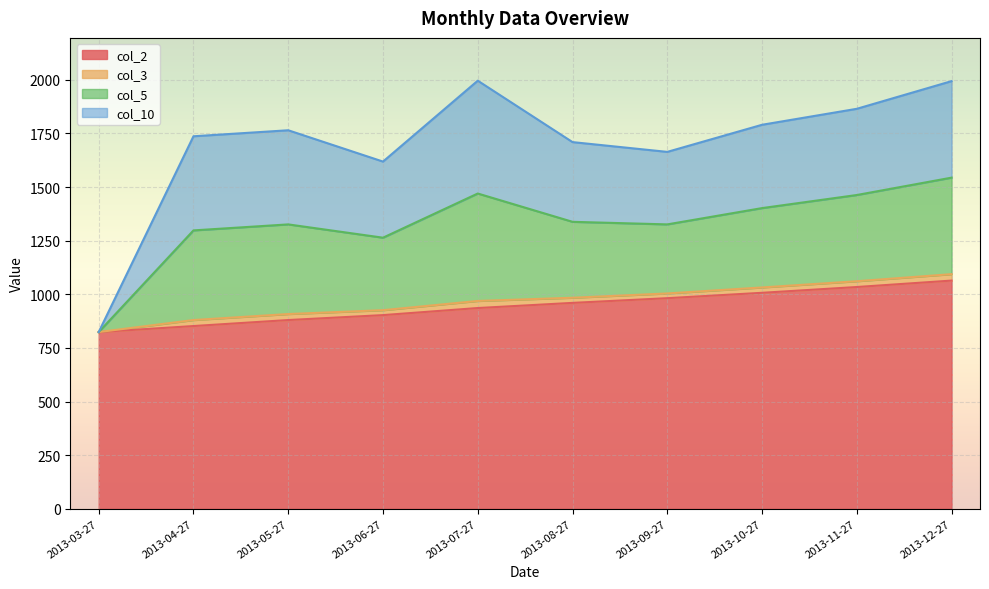

What is the minimum value for col_2?

824.0